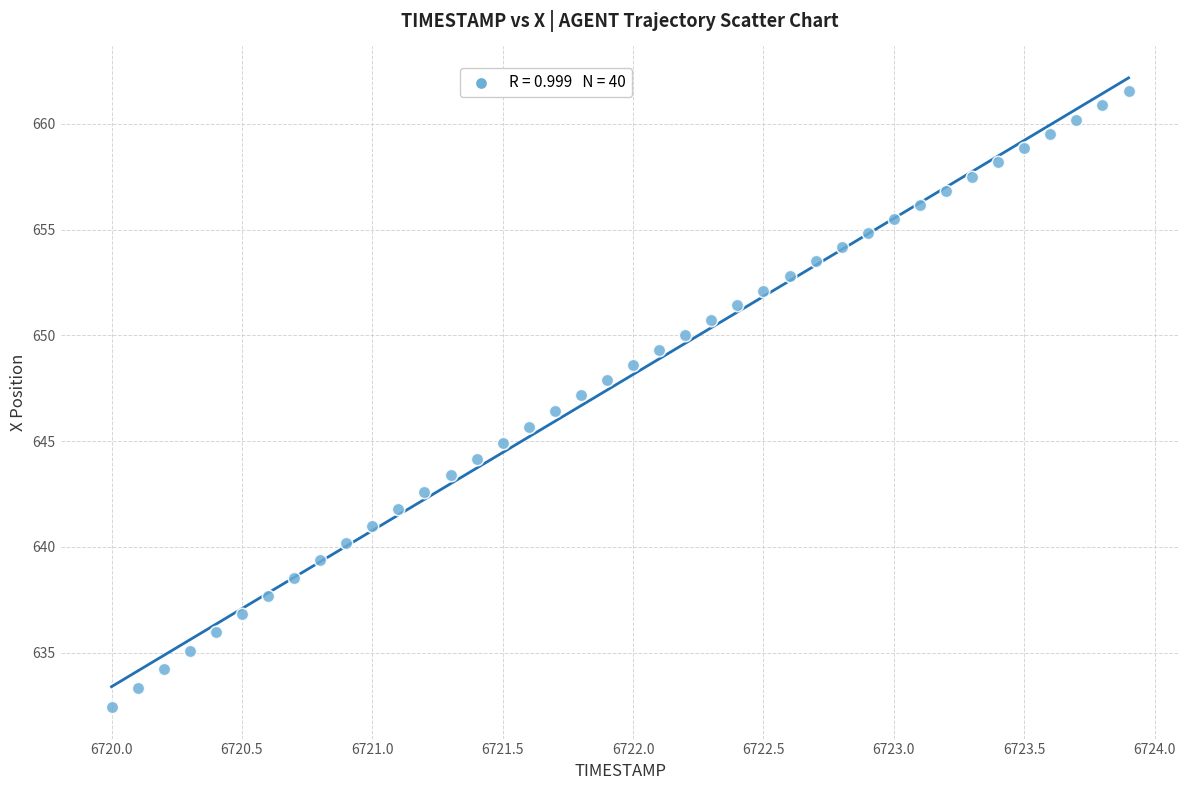

What is the range of Y values (max minus min)?

29.1